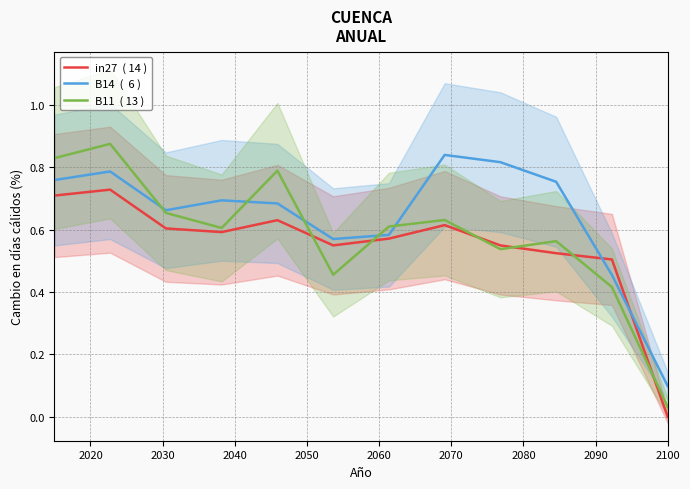

Rank the series by their average value, from lowest to highest.

in27  ( 14 ), B11  ( 13 ), B14  (  6 )